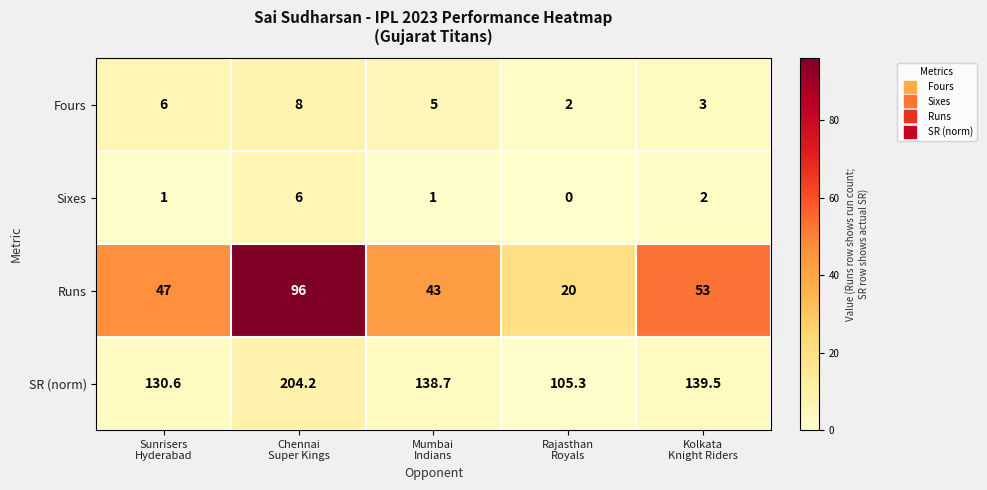

What is the difference between the highest and lowest values at Kolkata
Knight Riders?

137.5